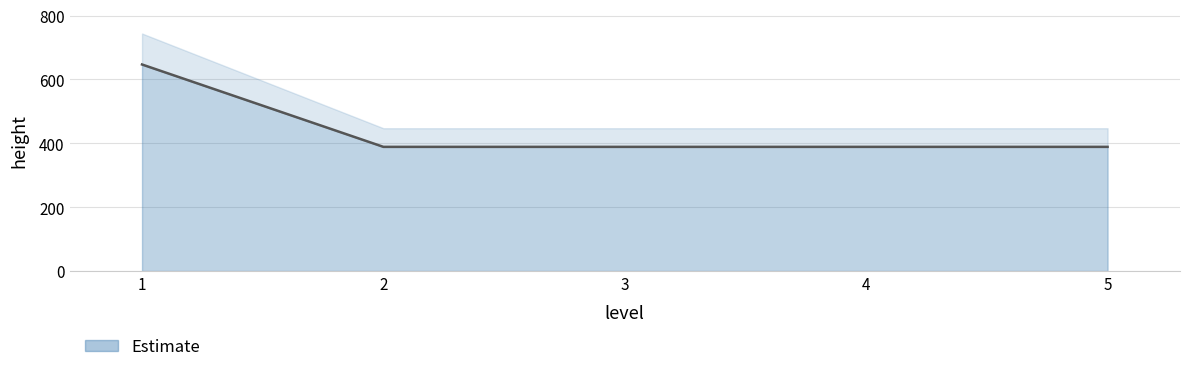

Between 4 and 1, which is larger?

1